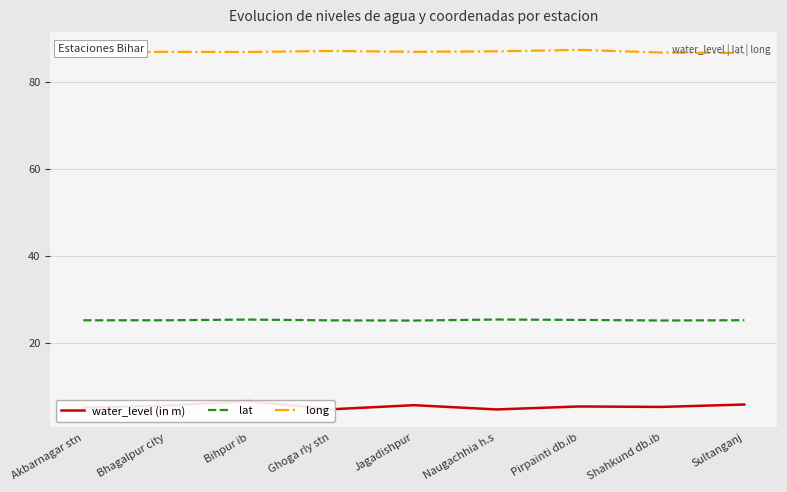

Is it true that lat equals 14.8 at Shahkund db.ib?

False